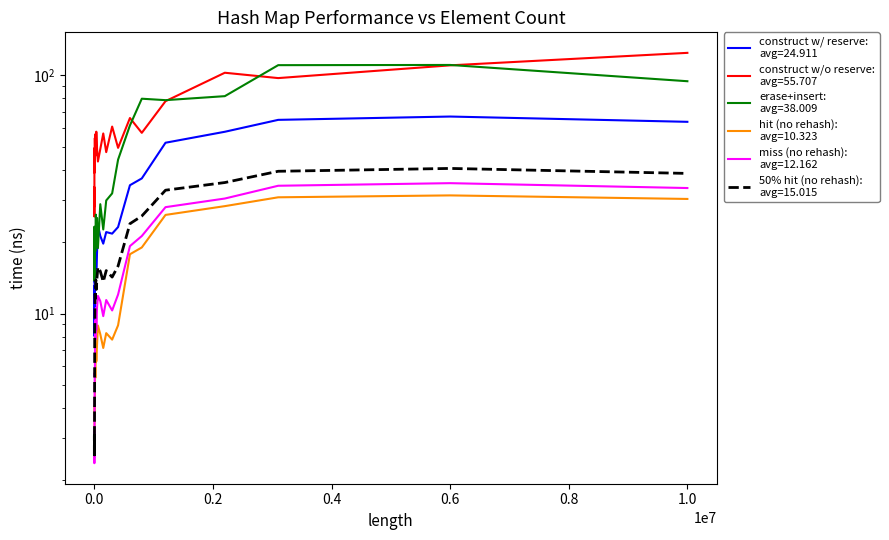

Where is avg_hit_without_rehash_lookup_ns nearest to the value 16?

600000